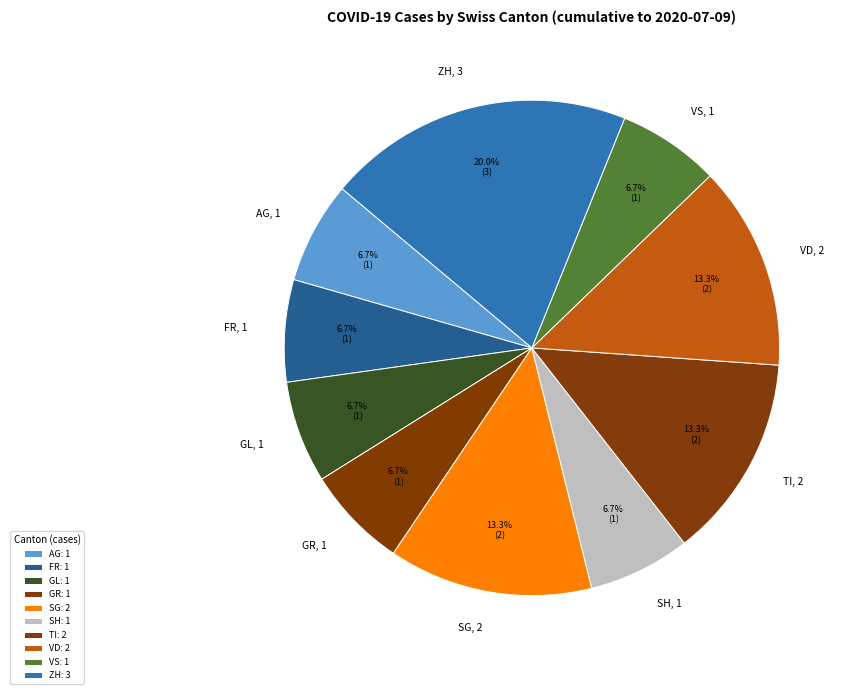

Count the number of slices in the pie.

10